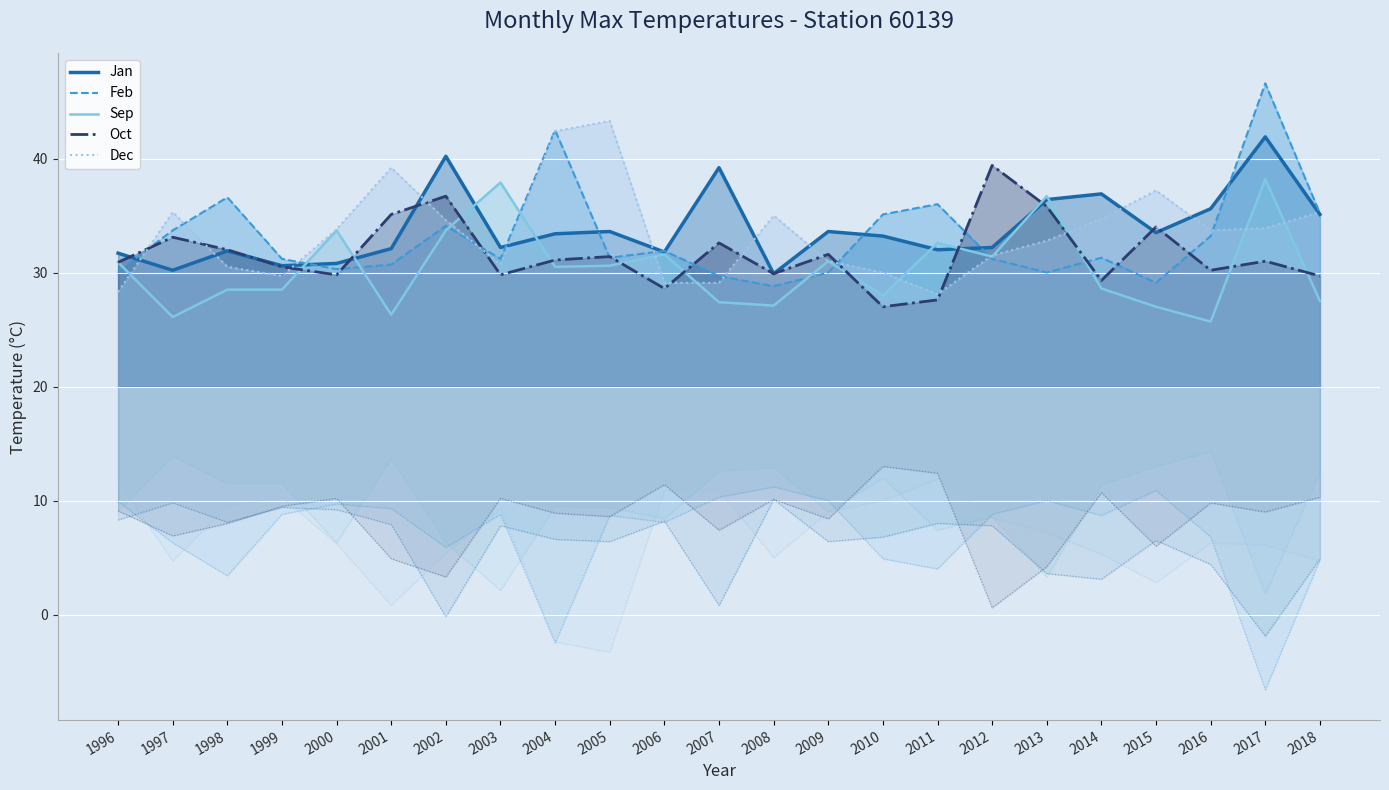

What are all the series names shown in the legend?

Jan, Feb, Sep, Oct, Dec